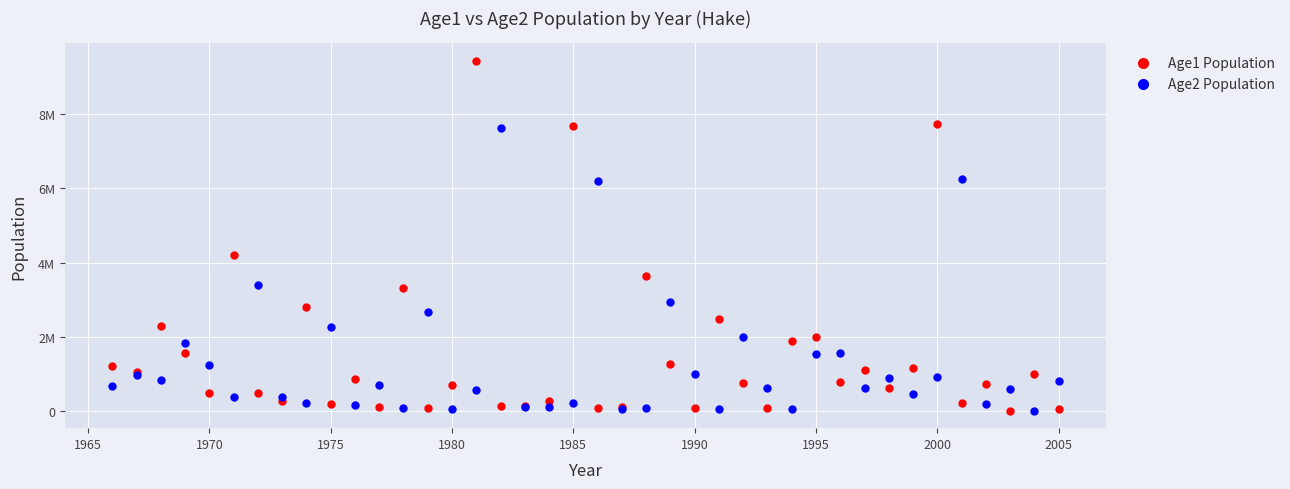

What are all the series names shown in the legend?

Age1 Population, Age2 Population